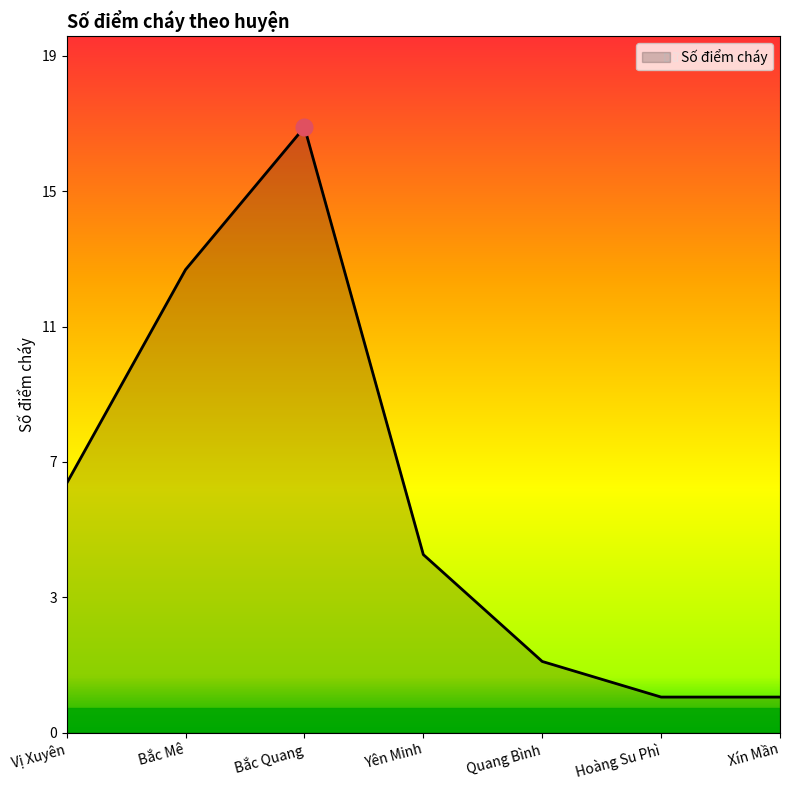

What is the average value?

7